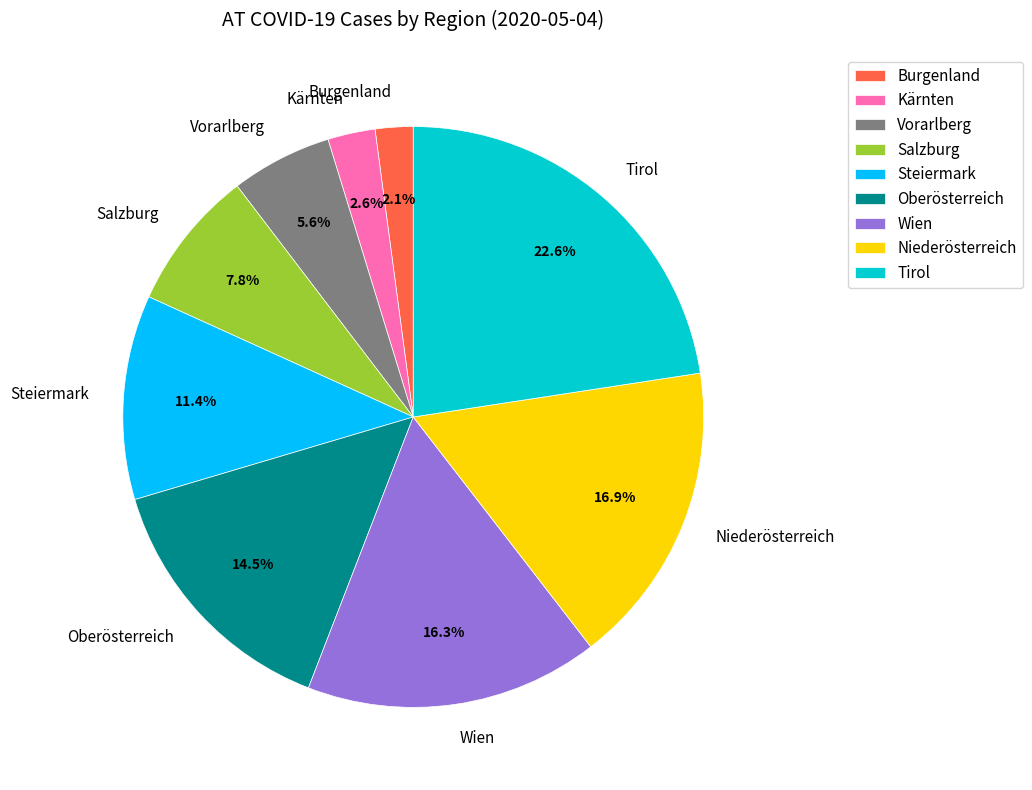

Do Niederösterreich and Salzburg together represent more than half of the pie?

No